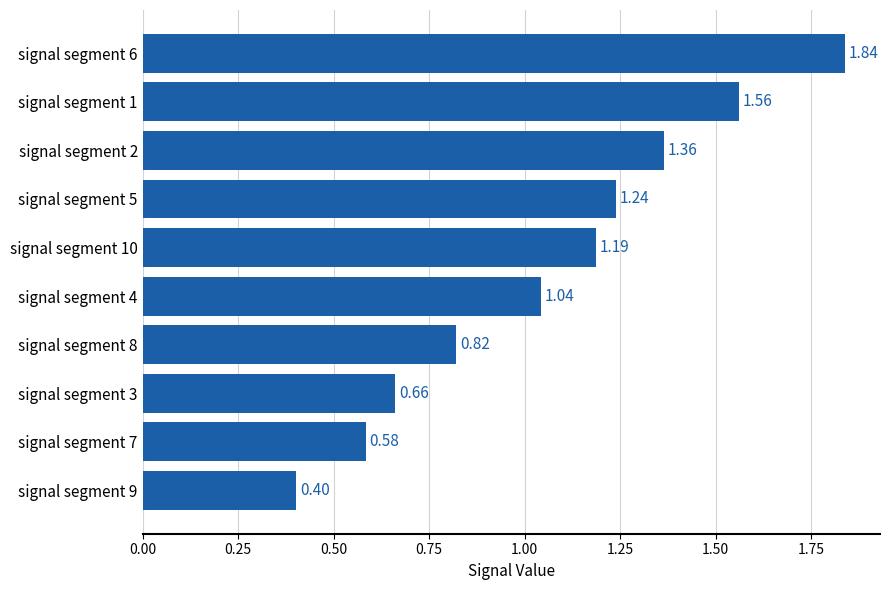

What is the sum of the values at signal segment 10 and signal segment 5?

2.4